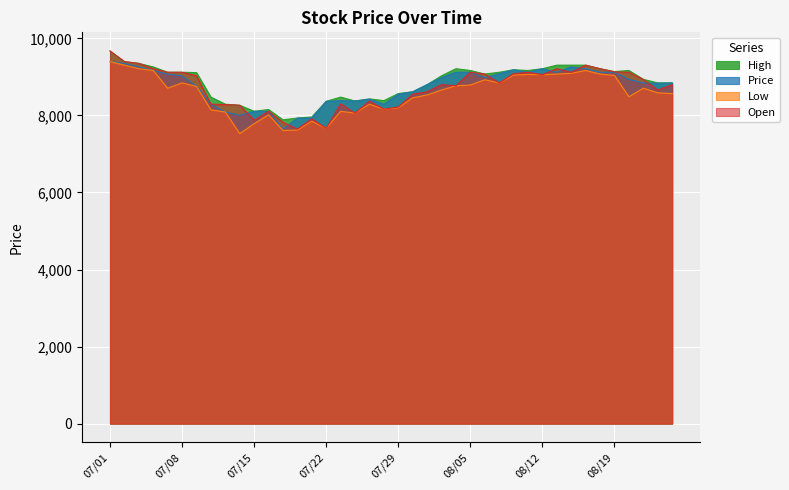

Does the chart display data point markers on the line(s)?

No